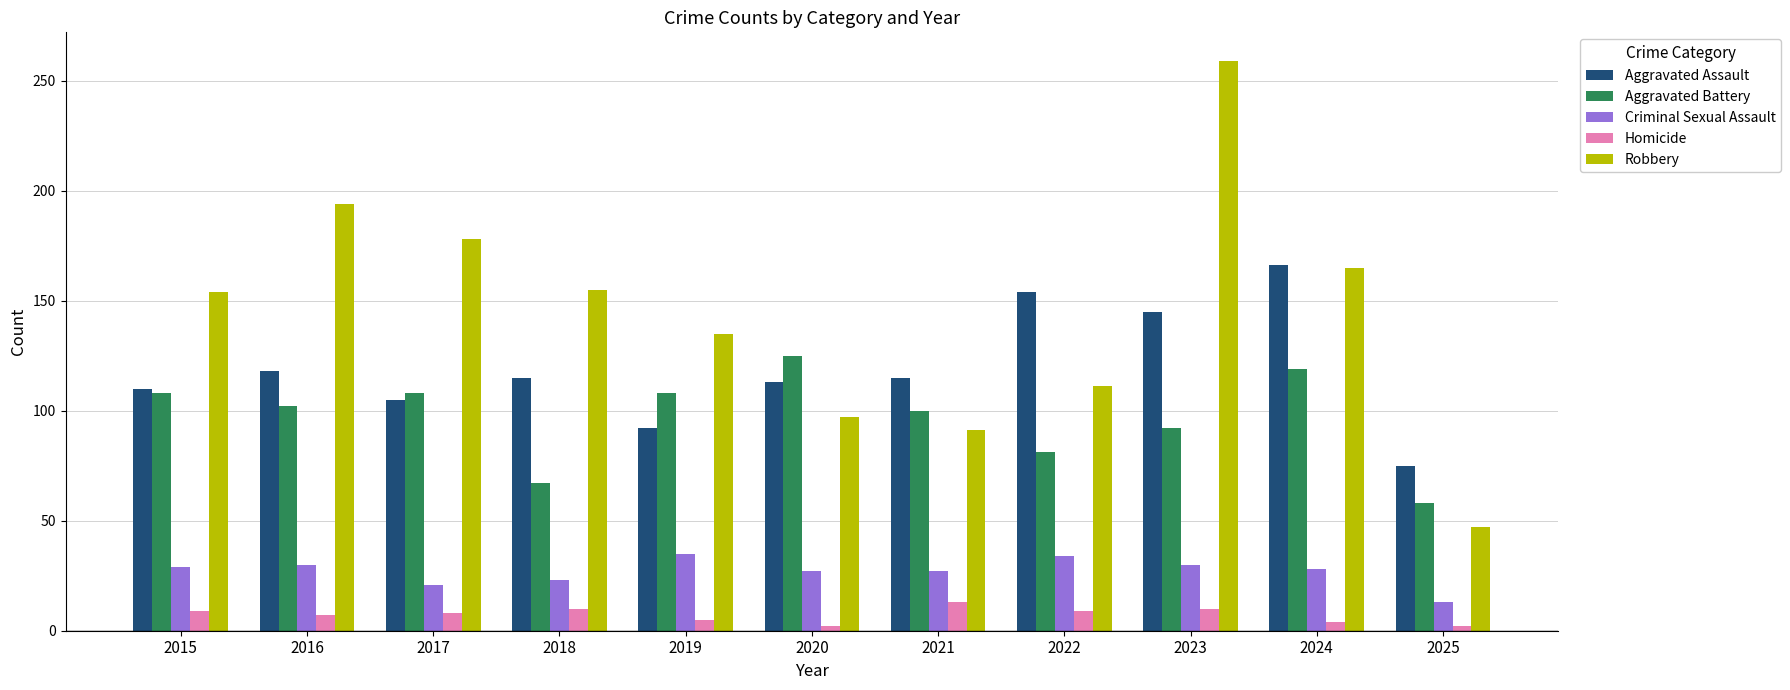

Which category has the highest value across all series?

2023